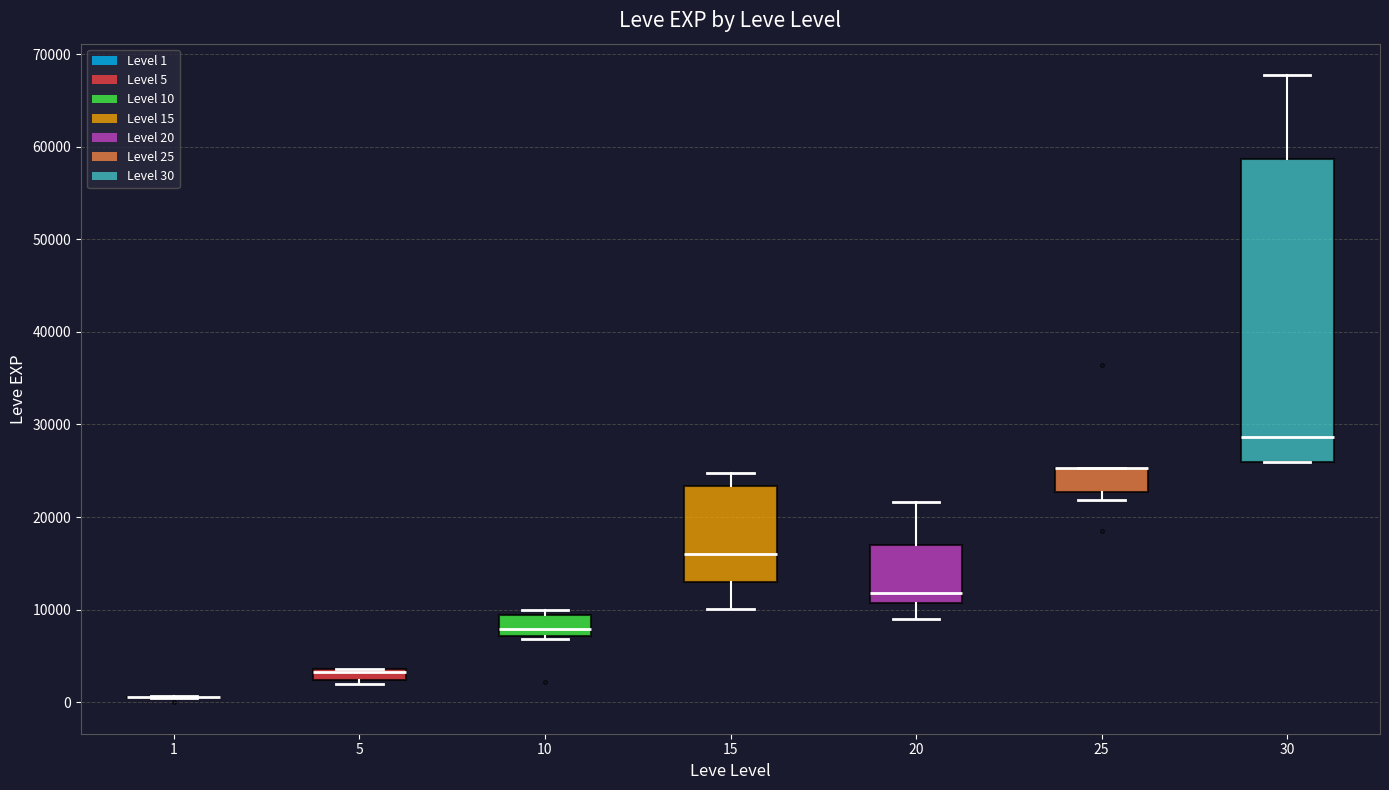

Comparing the boxes themselves (not the whiskers), which one is the tallest?

30